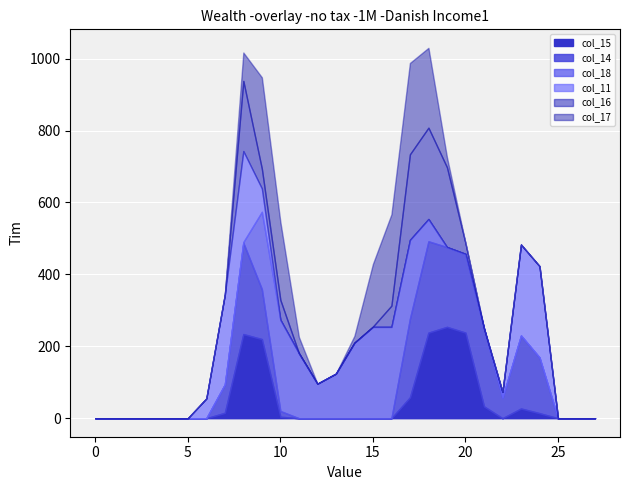

What is the sum of all col_18 values?

1871